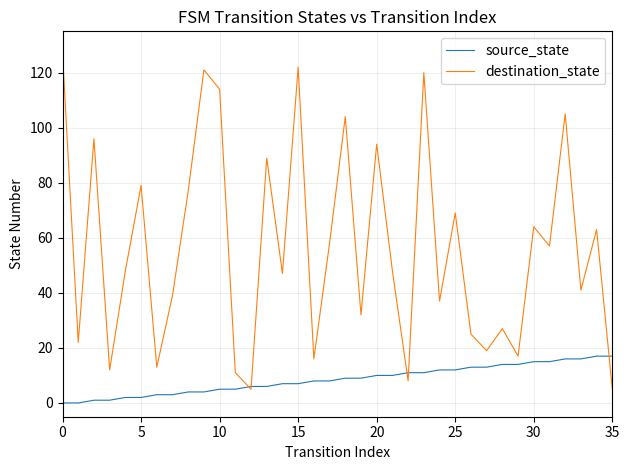

Which series has the largest total across all categories?

destination_state